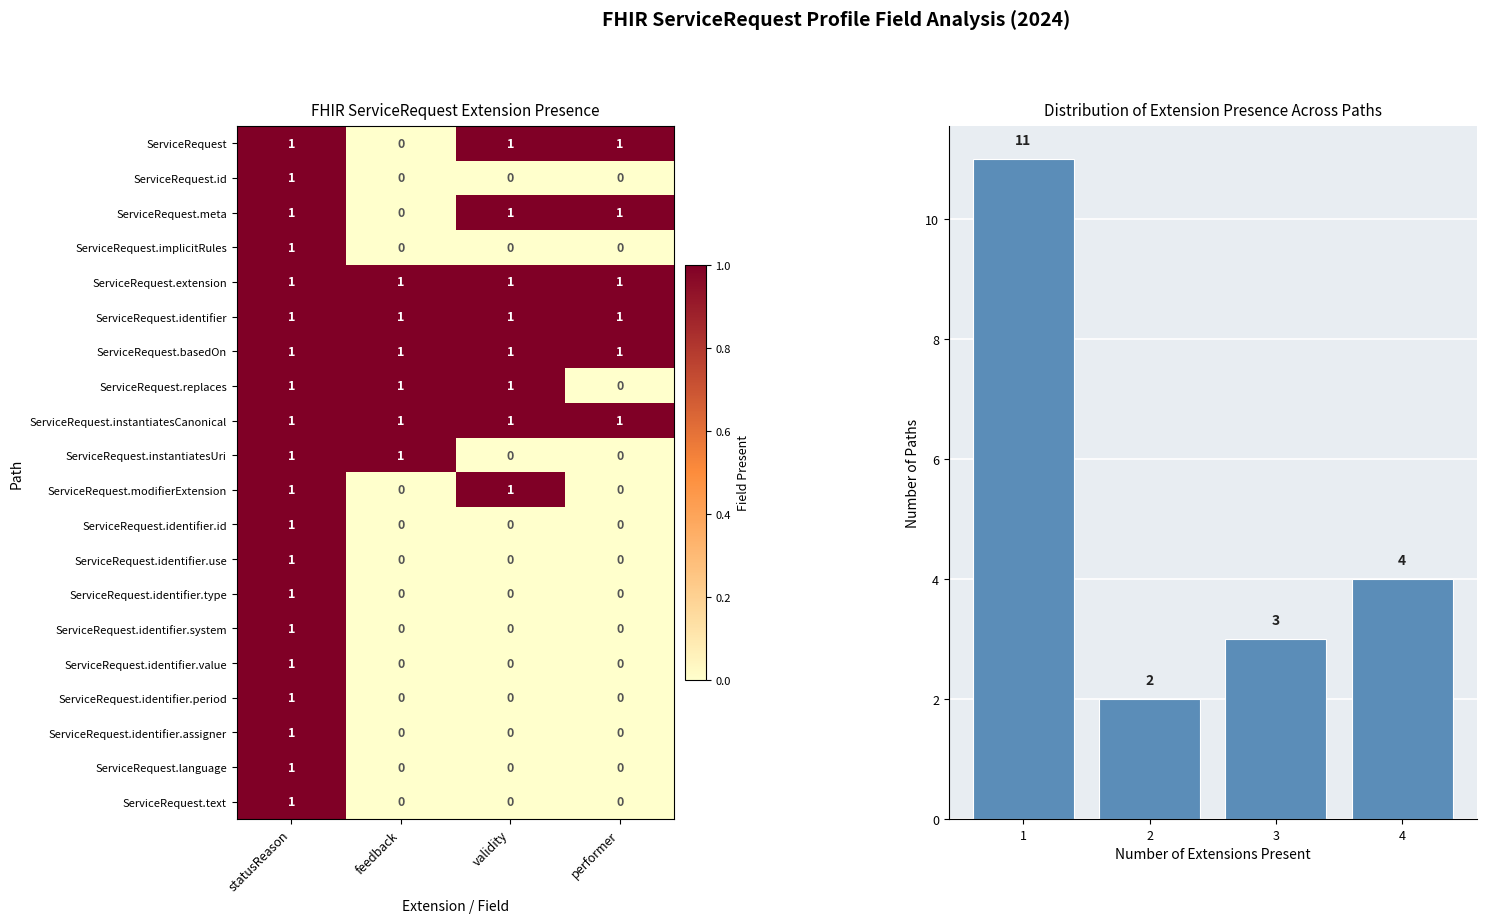

How many ServiceRequest.text values are between 0 and 1?

4